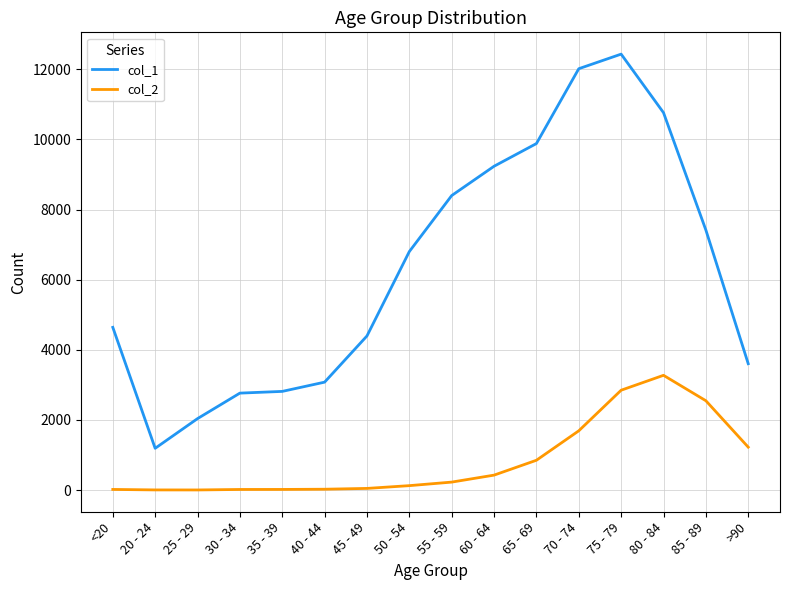

What is the highest value of the col_1 series?

12434